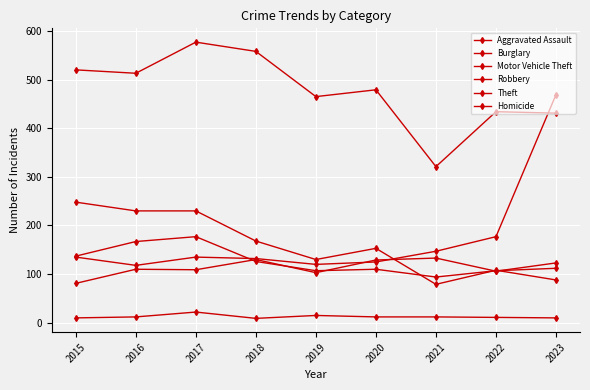

How many data points in Aggravated Assault are less than 110?

4